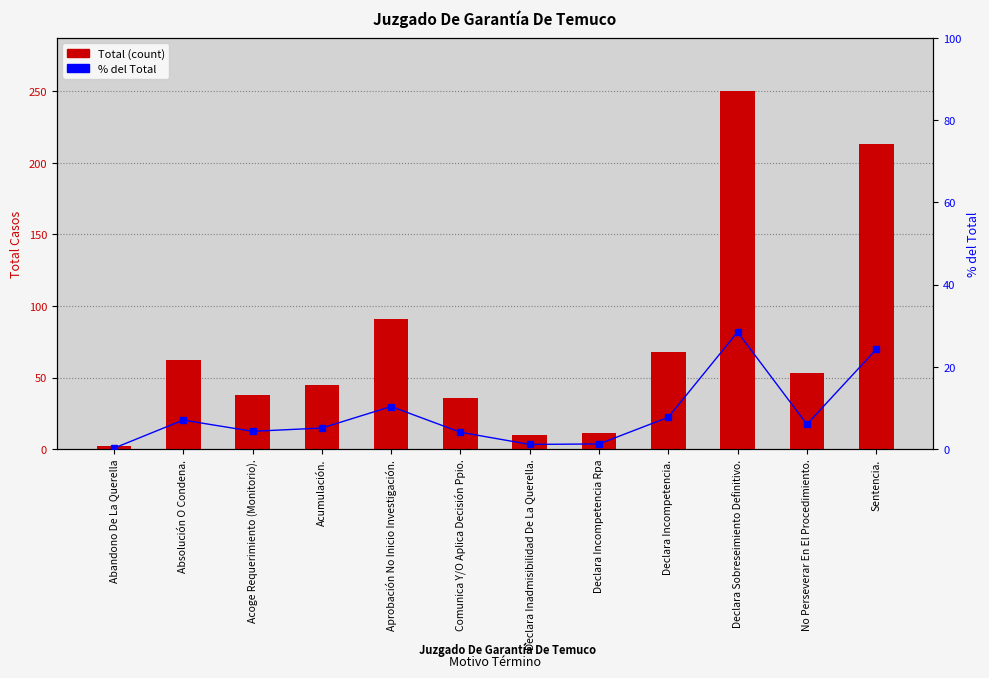

What is the value of the % del Total bar at the 10th from the left?

28.4